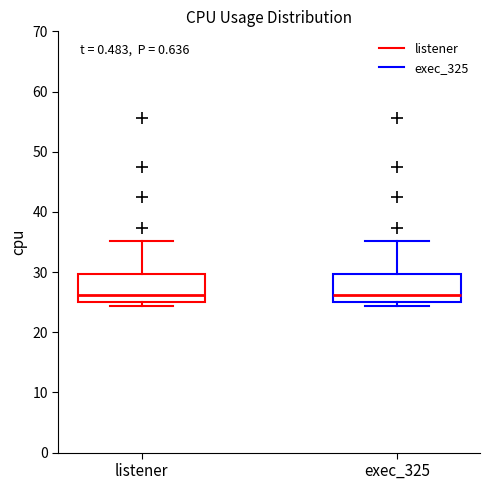

Where is the lower edge of the box for listener on the y-axis? The values are not printed on the chart, so give them approximately, as read against the axis.

25